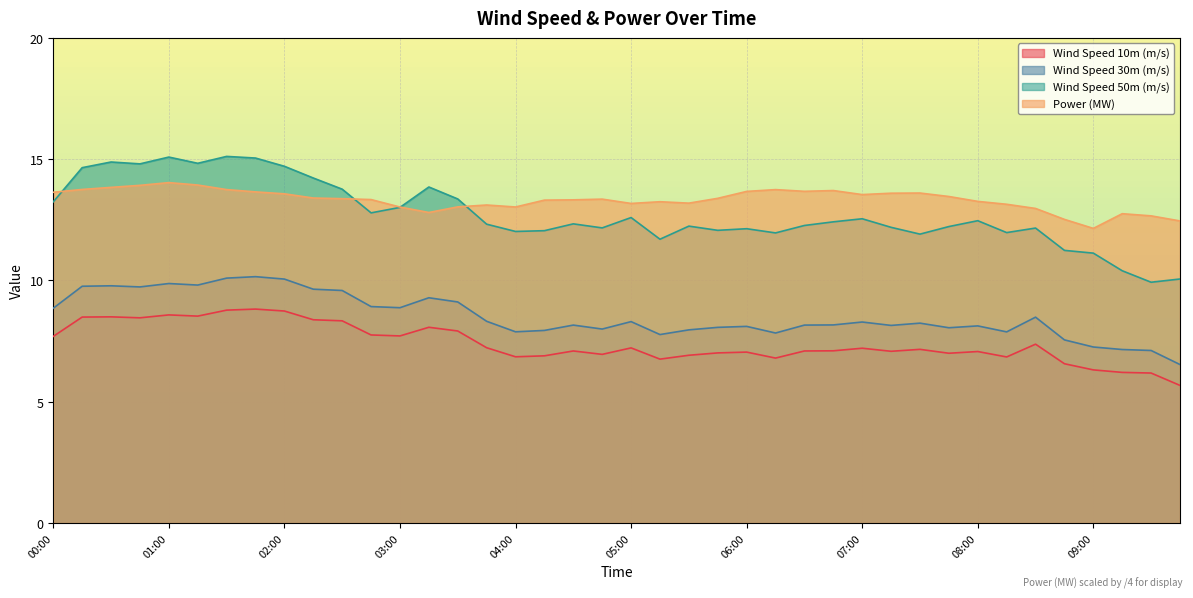

What is the sum of all Wind Speed 10m (m/s) values?

296.4